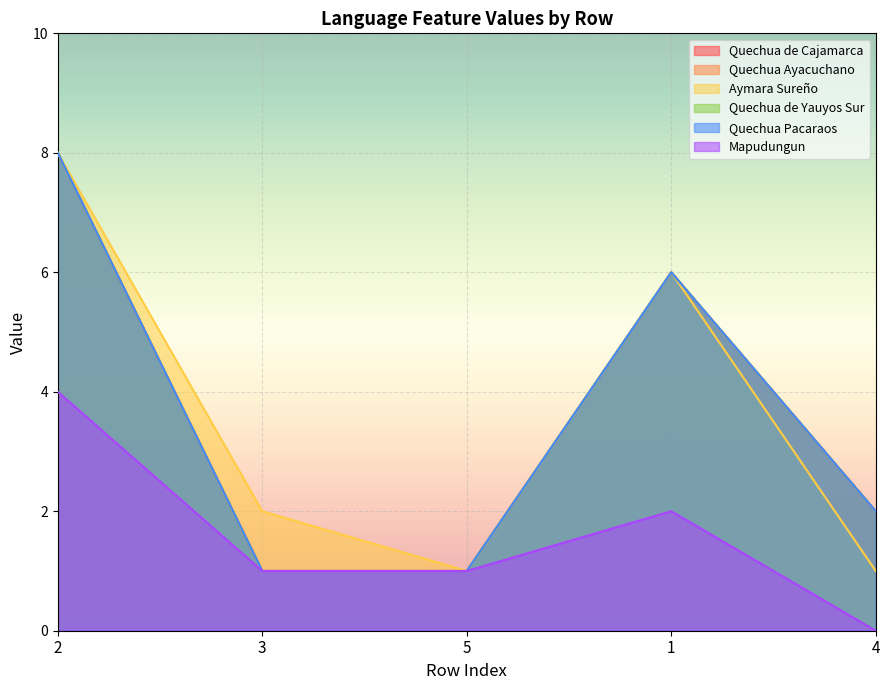

What is the lowest value of the Quechua Pacaraos series?

1